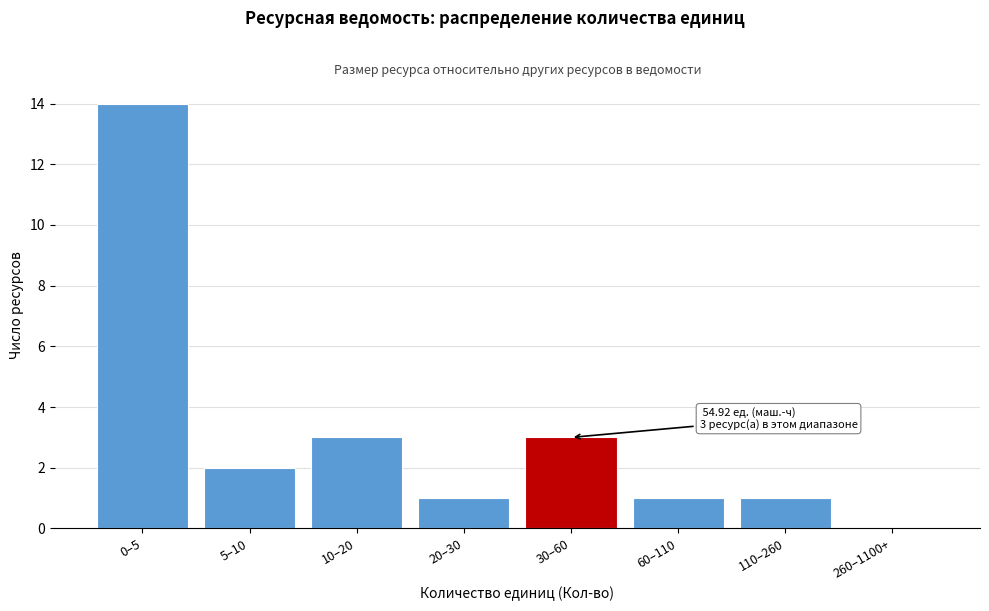

Reading right to left, what are all the values shown in this chart?

260–1100+=0	110–260=1	60–110=1	30–60=3	20–30=1	10–20=3	5–10=2	0–5=14